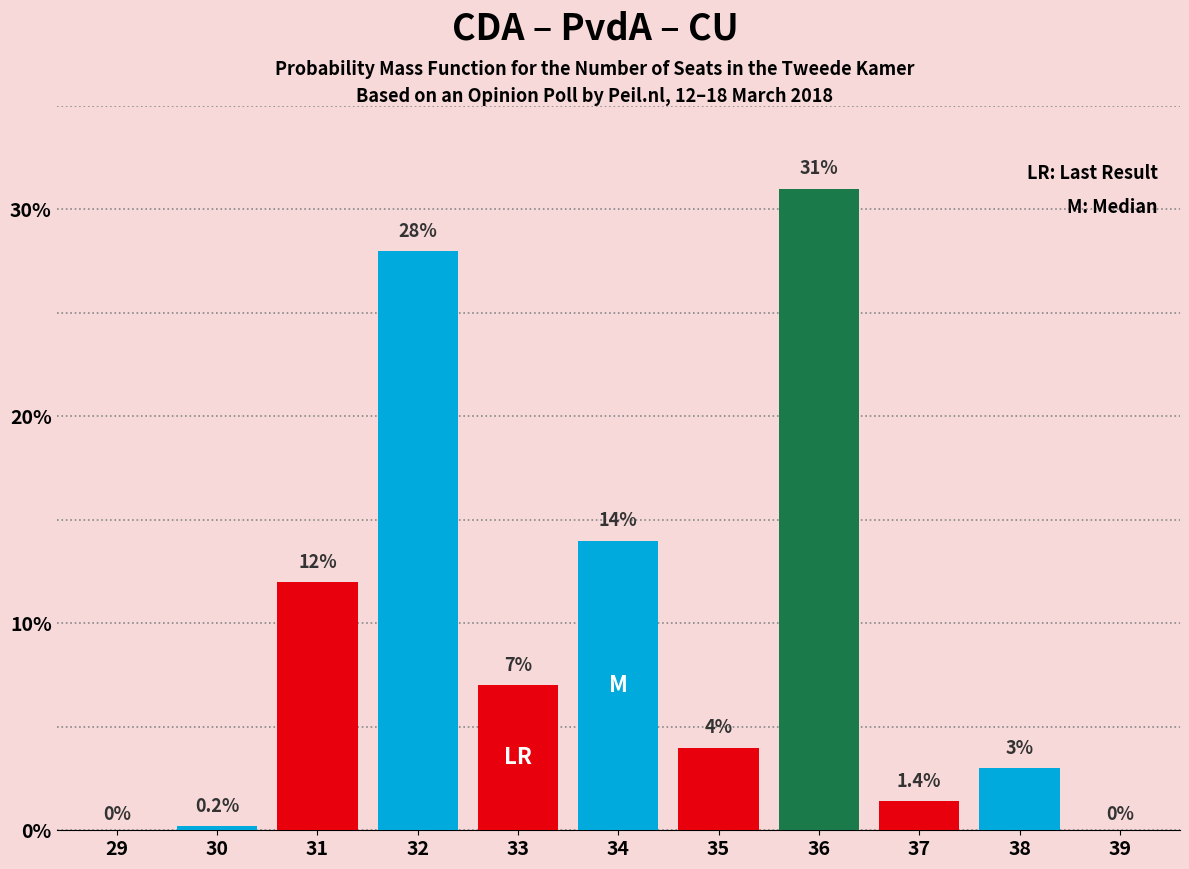

What is the value of the CDA bar at the 7th from the left?

4.0